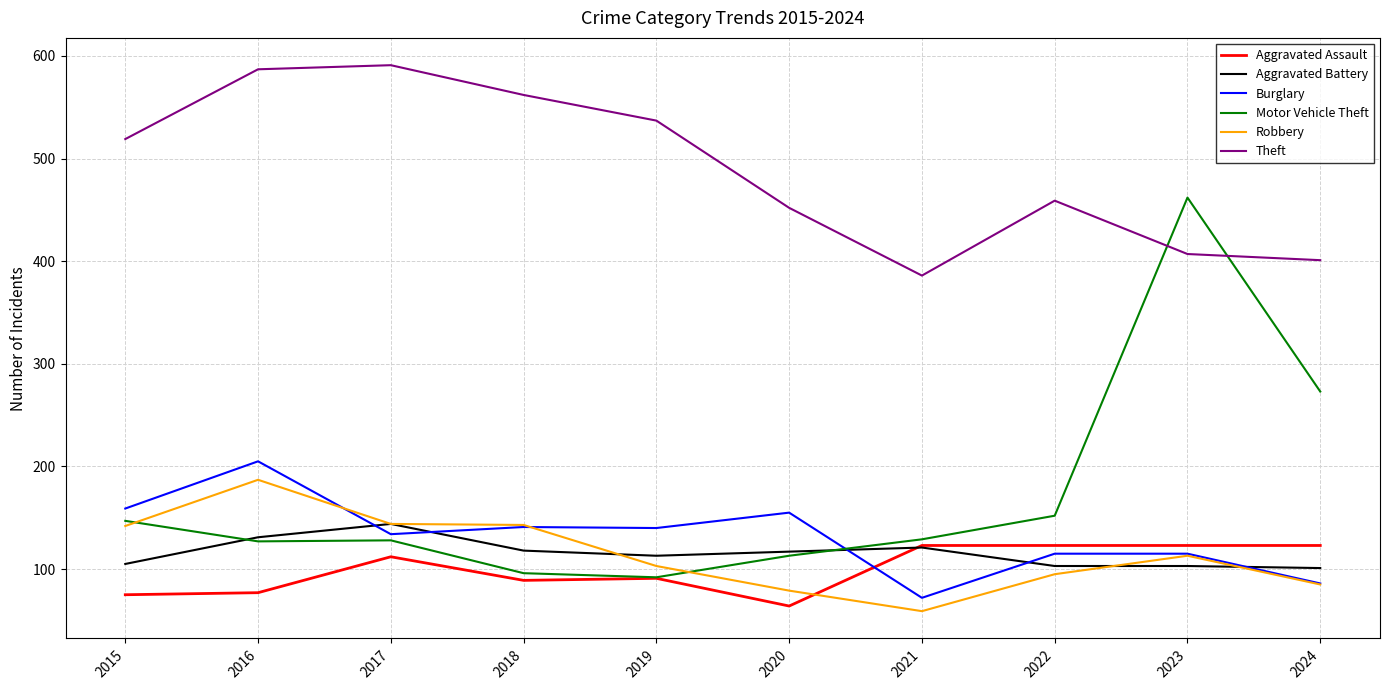

How many series are shown in this chart?

6